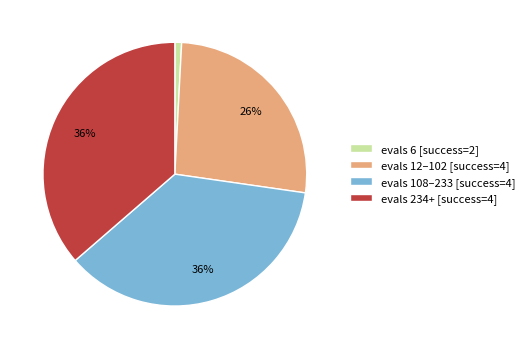

The evals 6 [success=2] slice represents 1% of the pie. True or false?

True